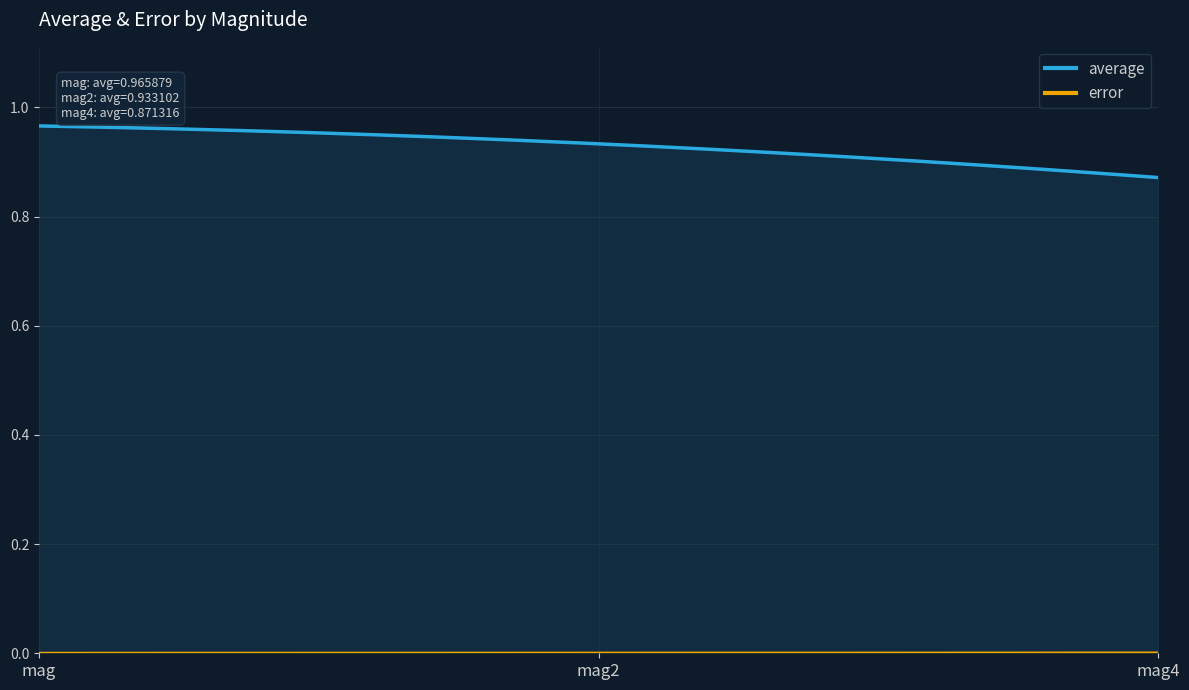

Reading left to right, what are all the values shown in this chart?

average: mag=1.0	mag2=0.9	mag4=0.9
error: mag=0.0	mag2=0.0	mag4=0.0